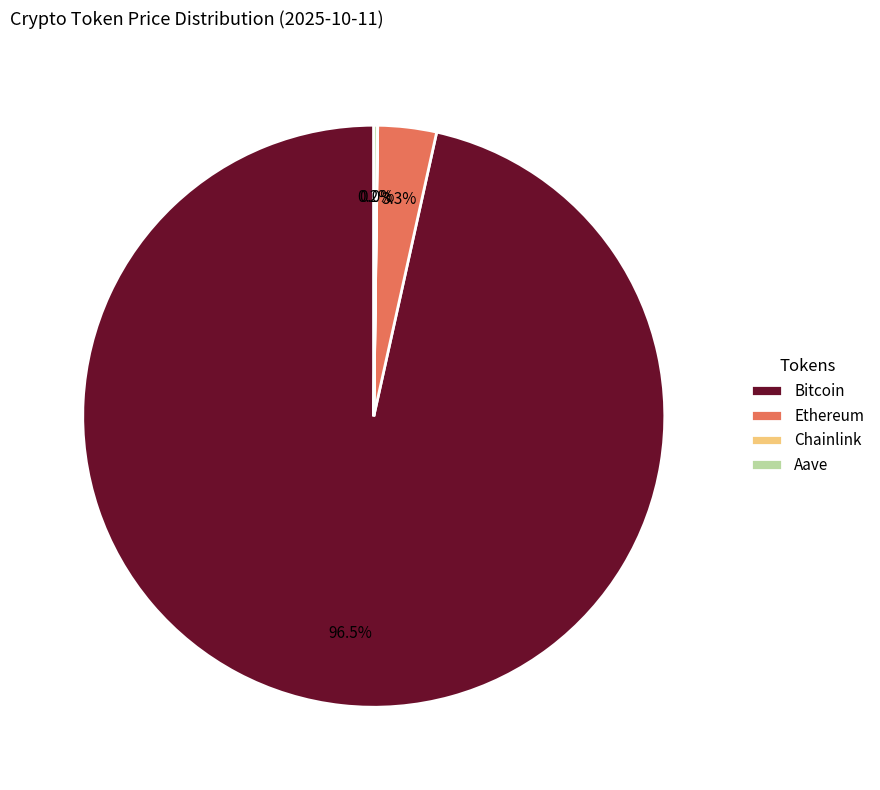

Which slice is the largest?

Bitcoin